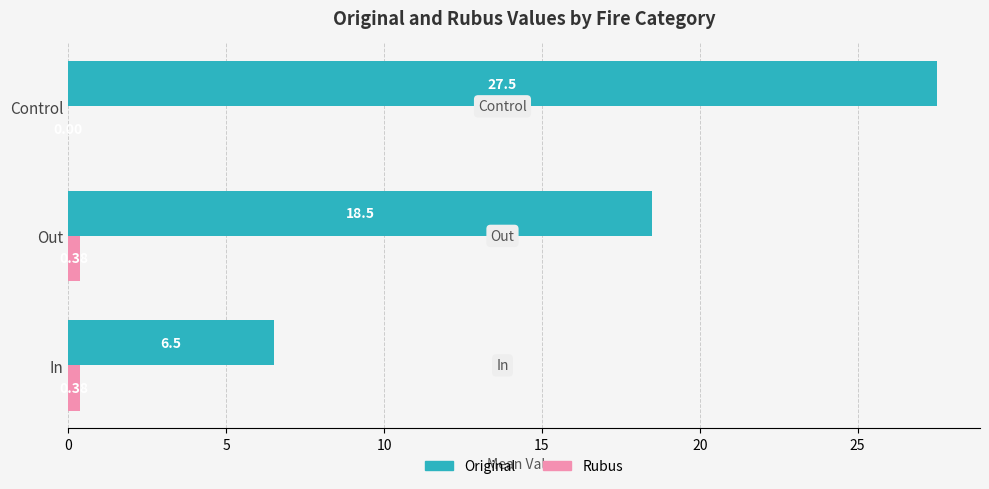

What is the total value across all series at Out?

18.9